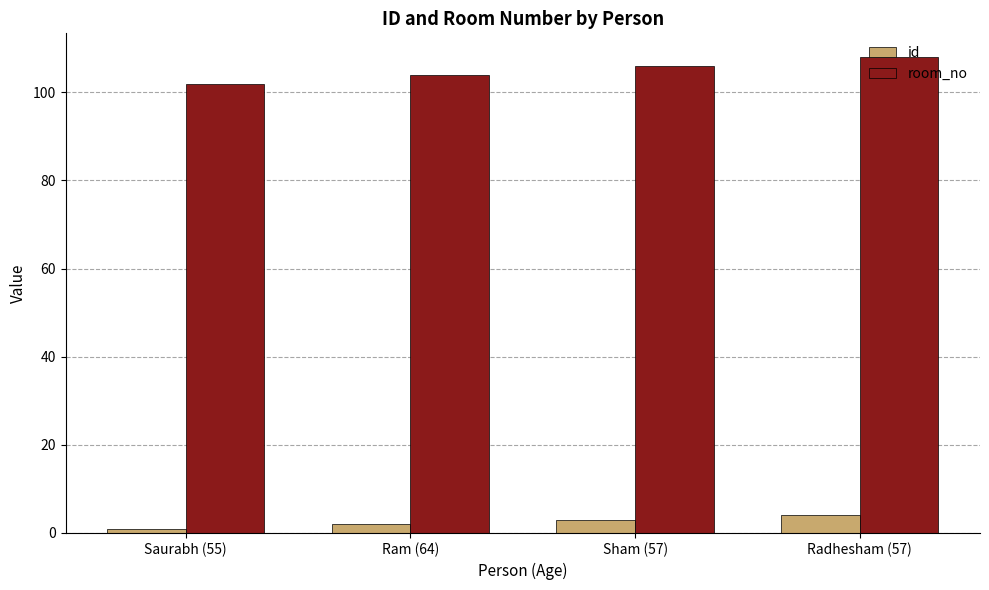

What is the label of the 4th bar from the right?

Saurabh (55)